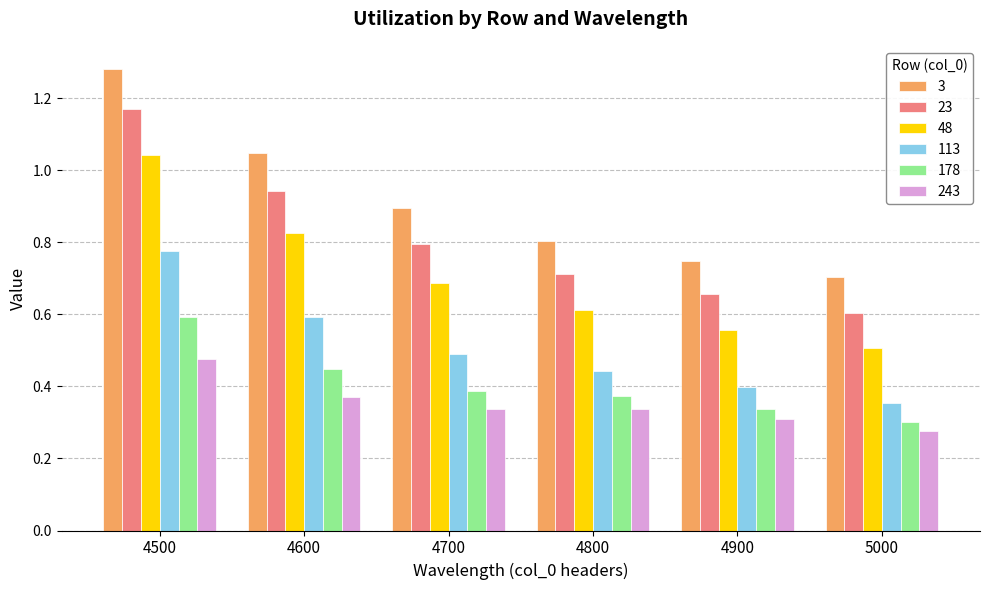

Which series has the widest spread of values?

3